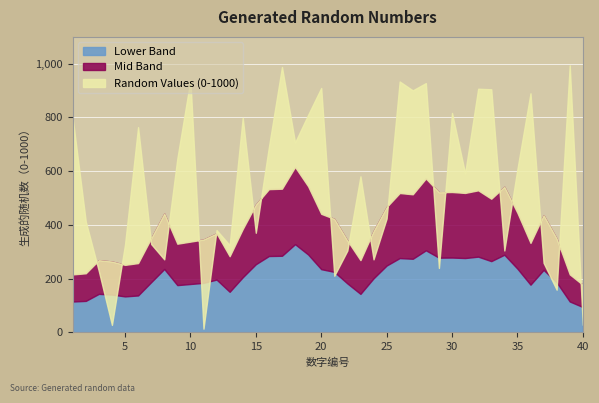

List the labels in order of value, largest first.

39, 17, 10, 26, 28, 20, 32, 33, 27, 36, 30, 19, 14, 1, 6, 18, 16, 9, 35, 31, 23, 25, 2, 12, 15, 7, 5, 13, 22, 34, 8, 24, 37, 29, 3, 21, 38, 4, 40, 11